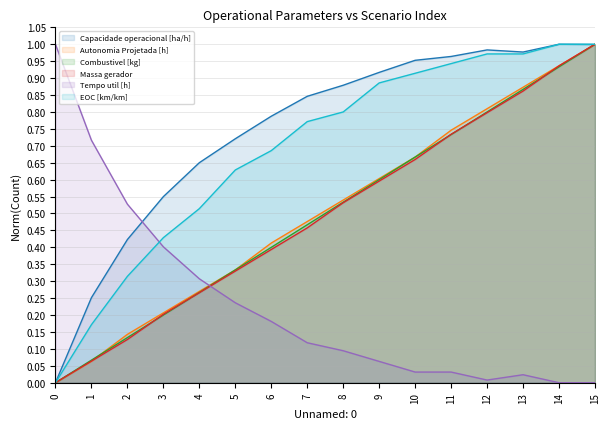

Reading right to left, list all the values displayed in this chart.

Capacidade operacional [ha/h]: 1.0	1.0	1.0	1.0	1.0	1.0	0.9	0.9	0.8	0.8	0.7	0.7	0.5	0.4	0.3	0.0
Autonomia Projetada [h]: 1.0	0.9	0.9	0.8	0.7	0.7	0.6	0.5	0.5	0.4	0.3	0.3	0.2	0.1	0.1	0.0
Combustivel [kg]: 1.0	0.9	0.9	0.8	0.7	0.7	0.6	0.5	0.5	0.4	0.3	0.3	0.2	0.1	0.1	0.0
Massa gerador: 1.0	0.9	0.9	0.8	0.7	0.7	0.6	0.5	0.5	0.4	0.3	0.3	0.2	0.1	0.1	0.0
Tempo util [h]: 0.0	0.0	0.0	0.0	0.0	0.0	0.1	0.1	0.1	0.2	0.2	0.3	0.4	0.5	0.7	1.0
EOC [km/km]: 1.0	1.0	1.0	1.0	0.9	0.9	0.9	0.8	0.8	0.7	0.6	0.5	0.4	0.3	0.2	0.0